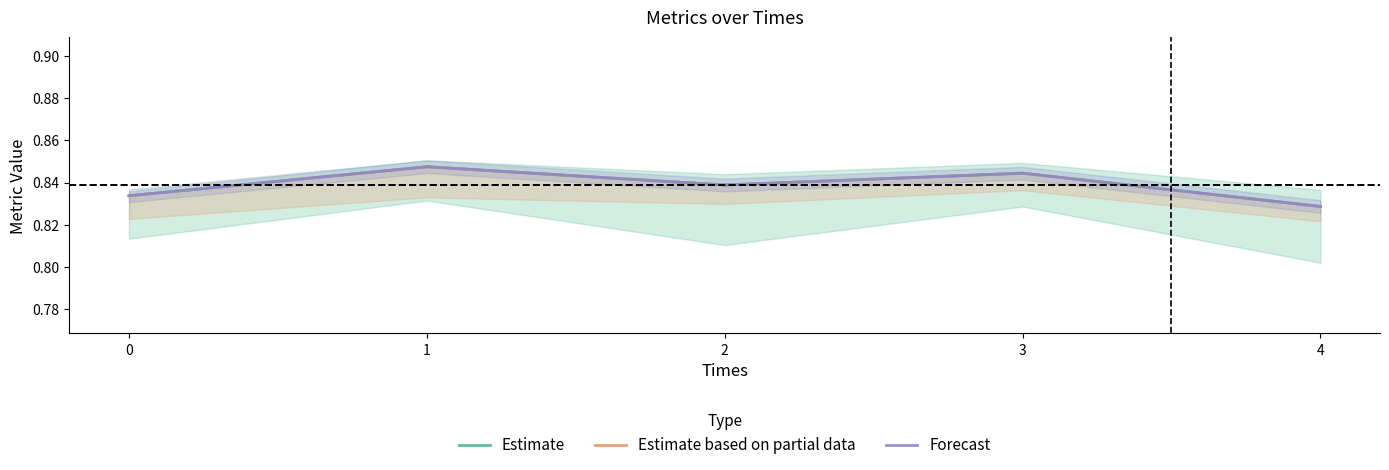

What are all the series names shown in the legend?

Estimate, Estimate based on partial data, Forecast